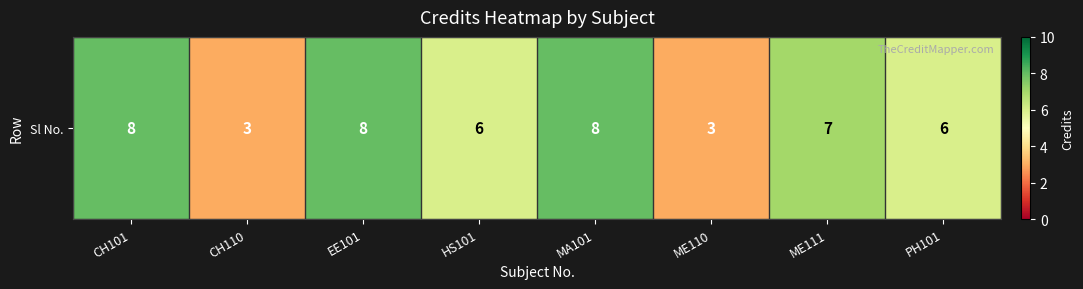

What is the maximum value shown in the chart?

8